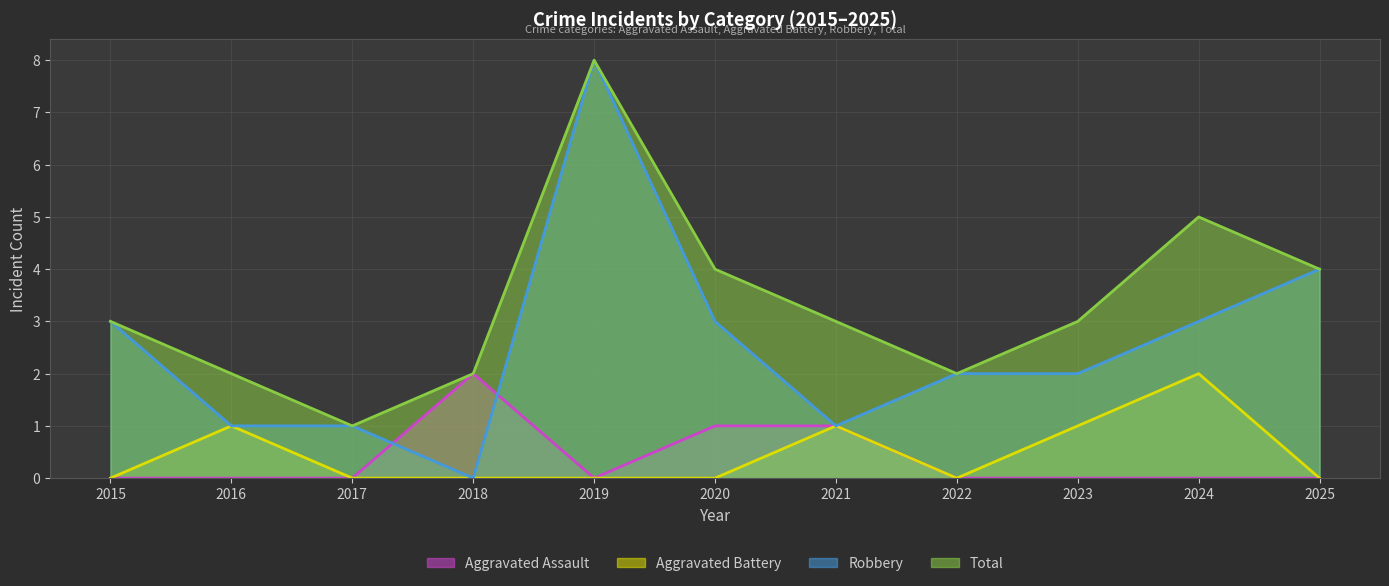

How many data points does each series have?

11